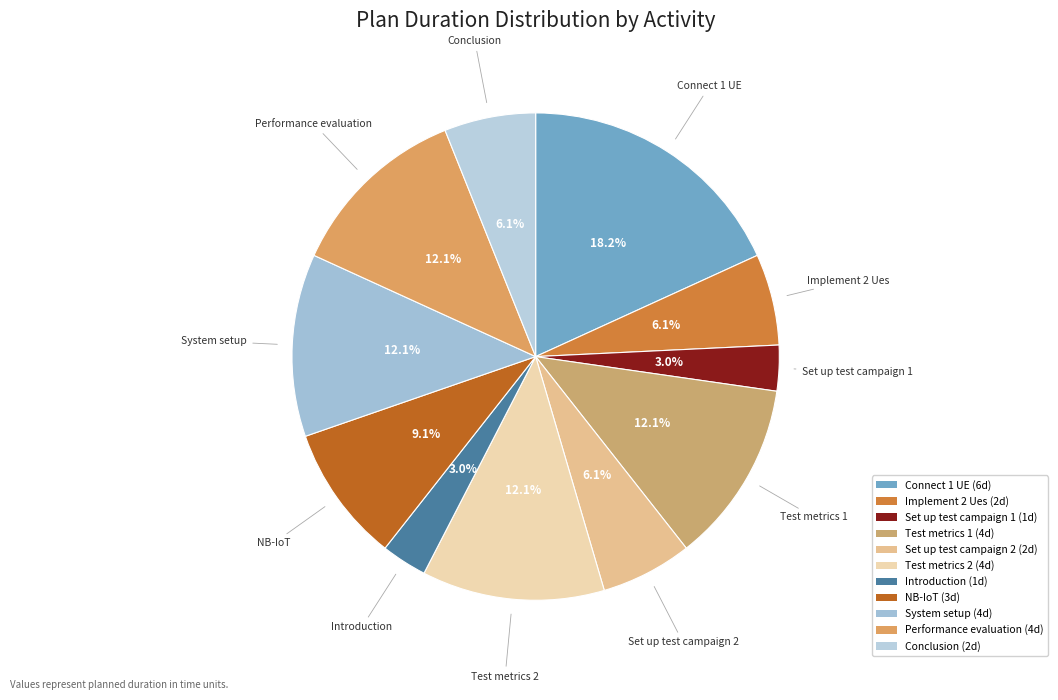

How much of the chart is everything except Set up test campaign 2?

93.9%